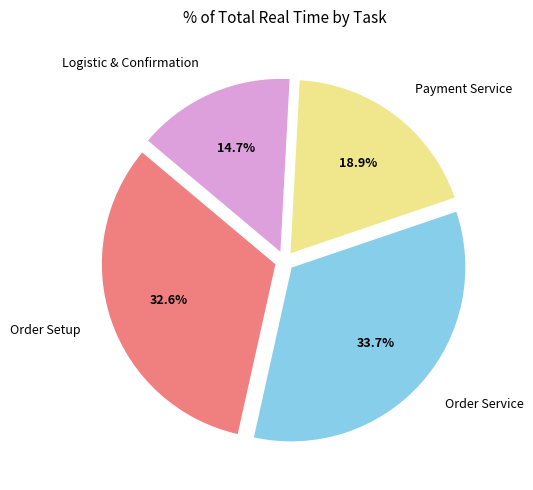

Rank the categories by value from lowest to highest.

Logistic & Confirmation, Payment Service, Order Setup, Order Service